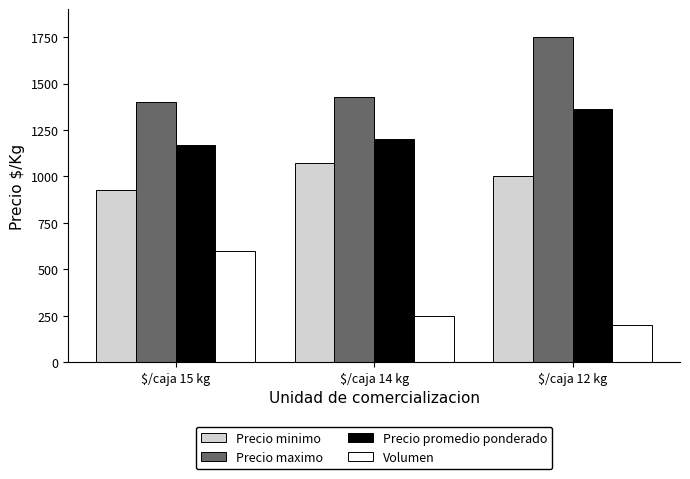

Reading left to right, what are all the values shown in this chart?

Precio minimo: $/caja 15 kg=929	$/caja 14 kg=1071	$/caja 12 kg=1000
Precio maximo: $/caja 15 kg=1400	$/caja 14 kg=1429	$/caja 12 kg=1750
Precio promedio ponderado: $/caja 15 kg=1167	$/caja 14 kg=1200	$/caja 12 kg=1361
Volumen: $/caja 15 kg=600	$/caja 14 kg=250	$/caja 12 kg=200